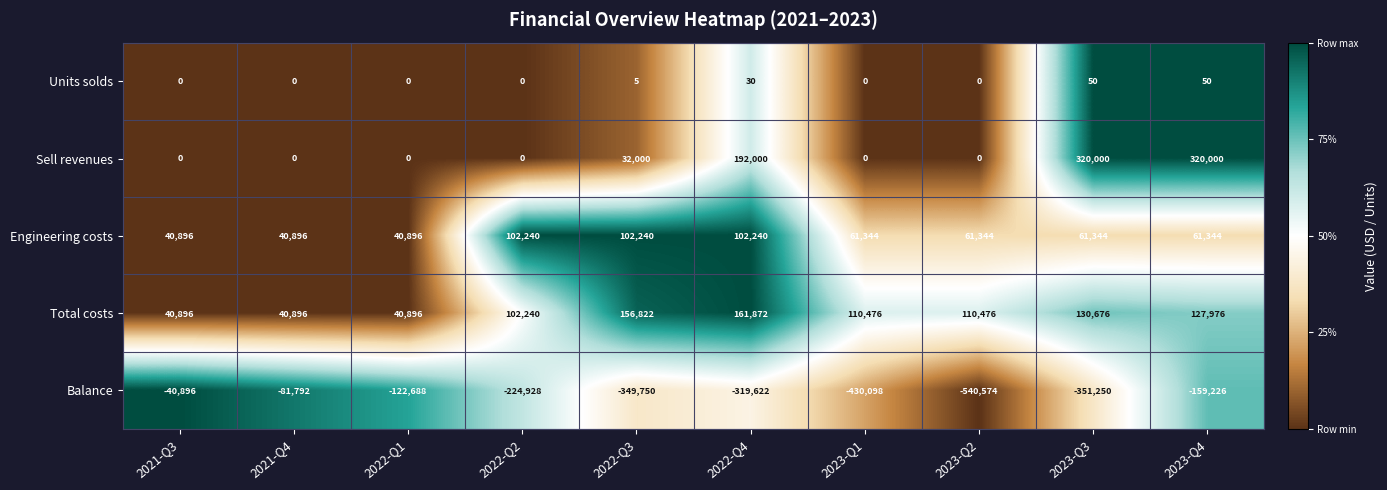

Which series changed the most between 2023-Q2 and 2023-Q3?

Sell revenues